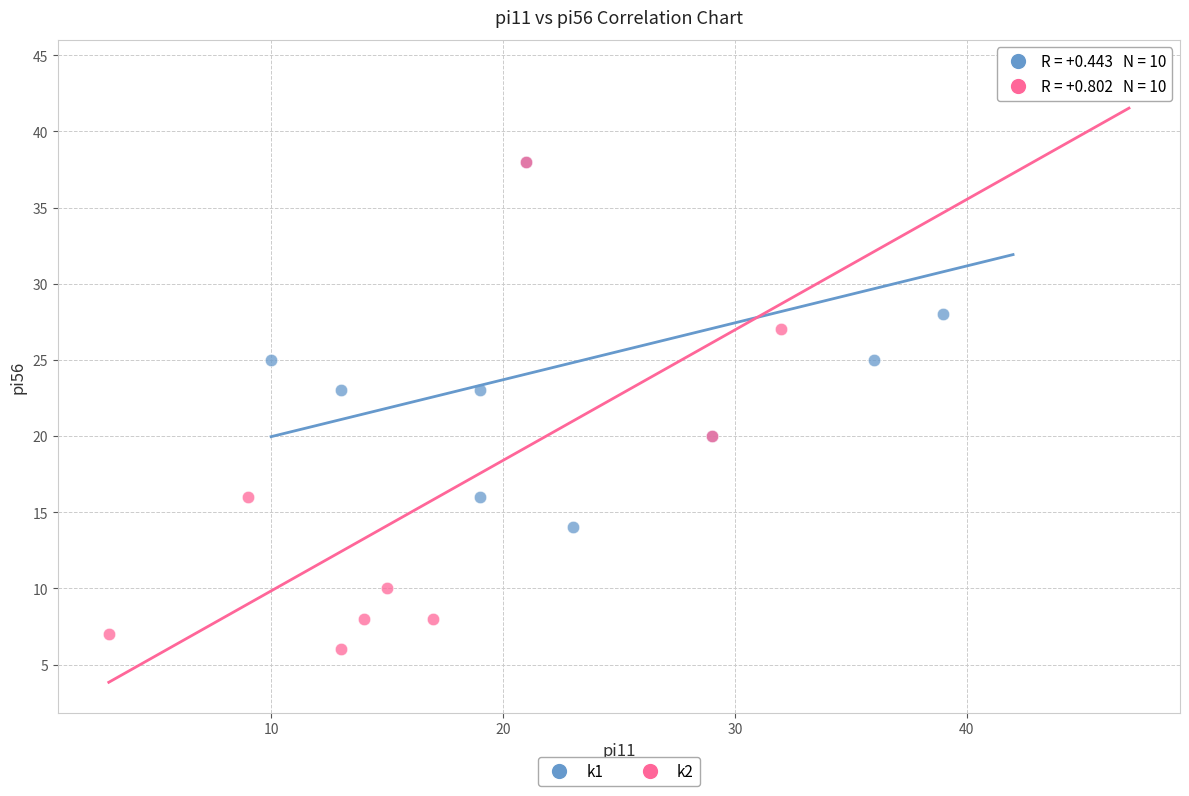

What are all the series names shown in the legend?

k1, k2